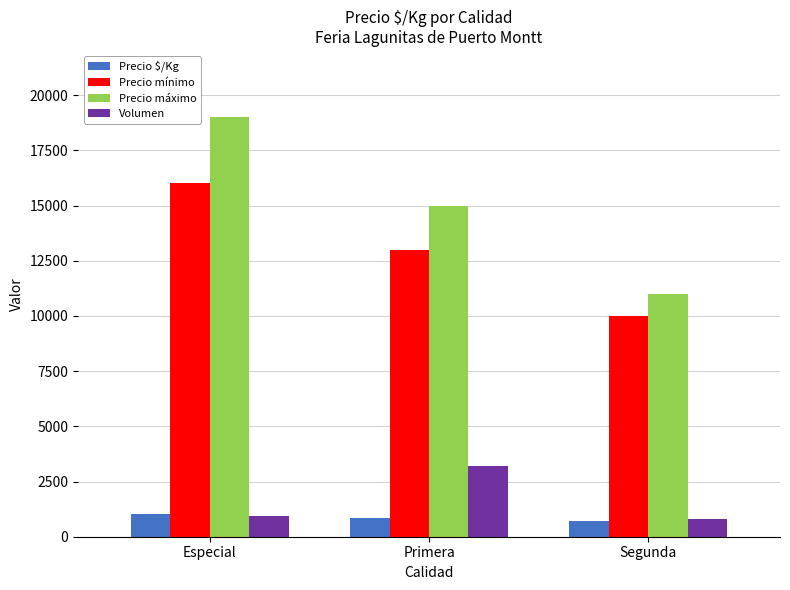

What is the sum of the Precio mínimo values at Especial and Segunda?

26000